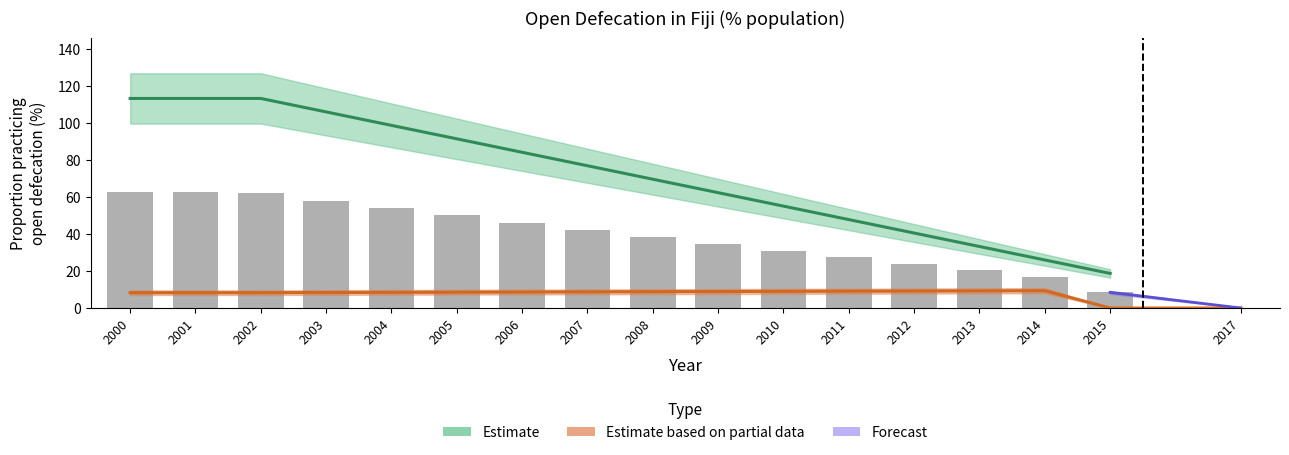

Are the bars grouped side by side (vs. stacked)?

Yes